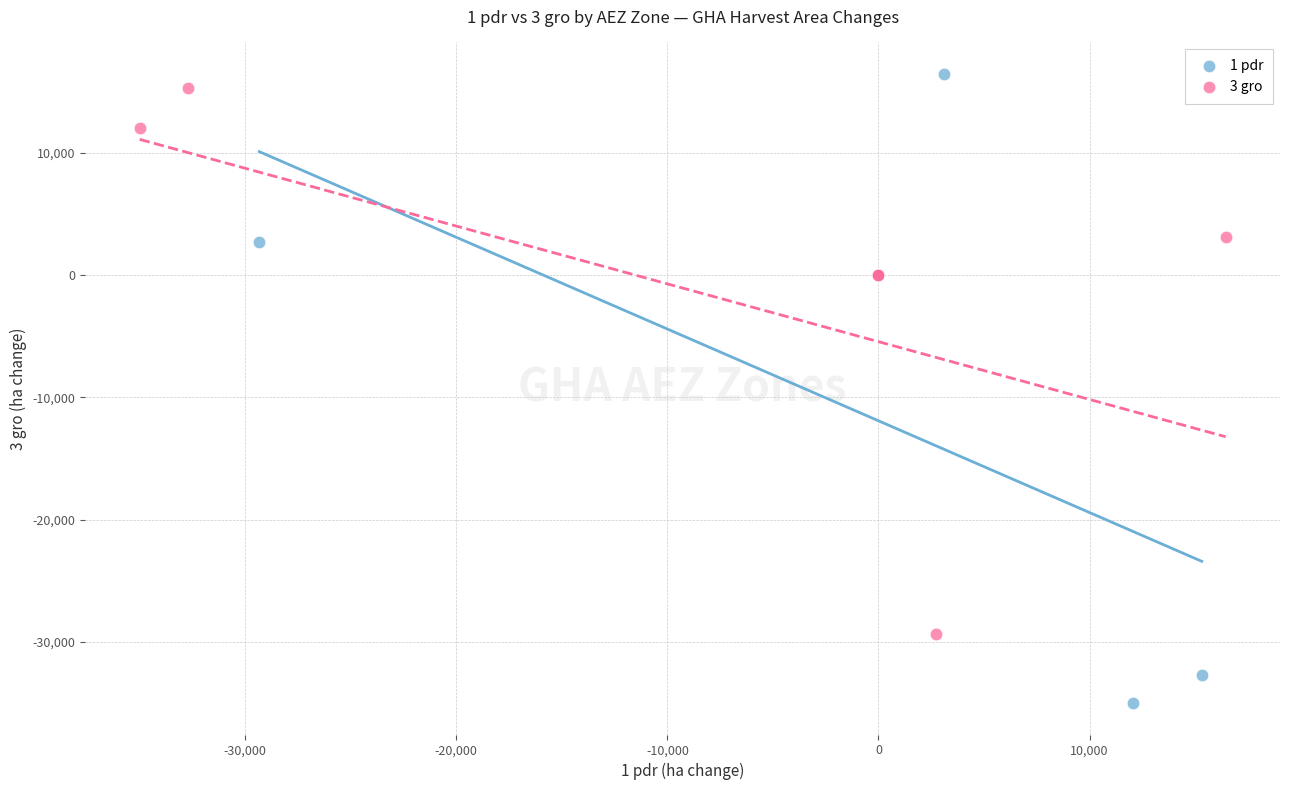

What are all the series names shown in the legend?

1 pdr, 3 gro